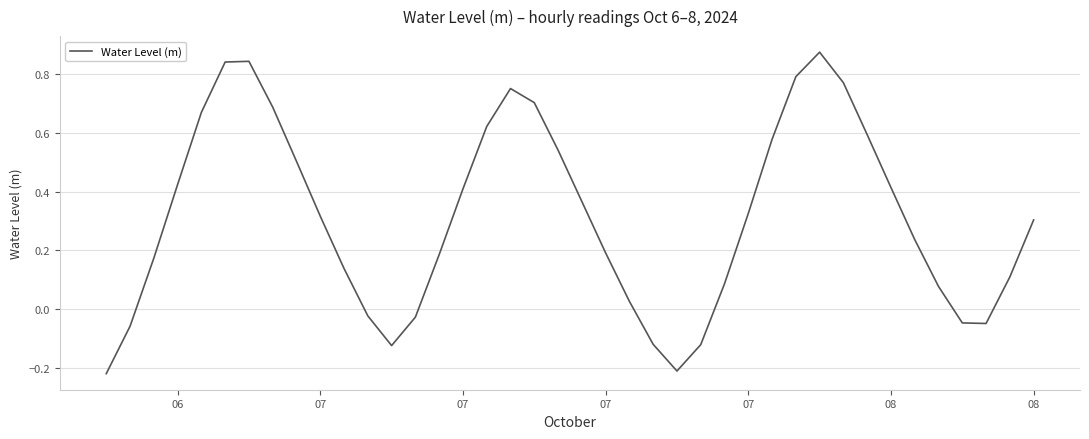

What is the difference between the maximum and minimum values?

1.1